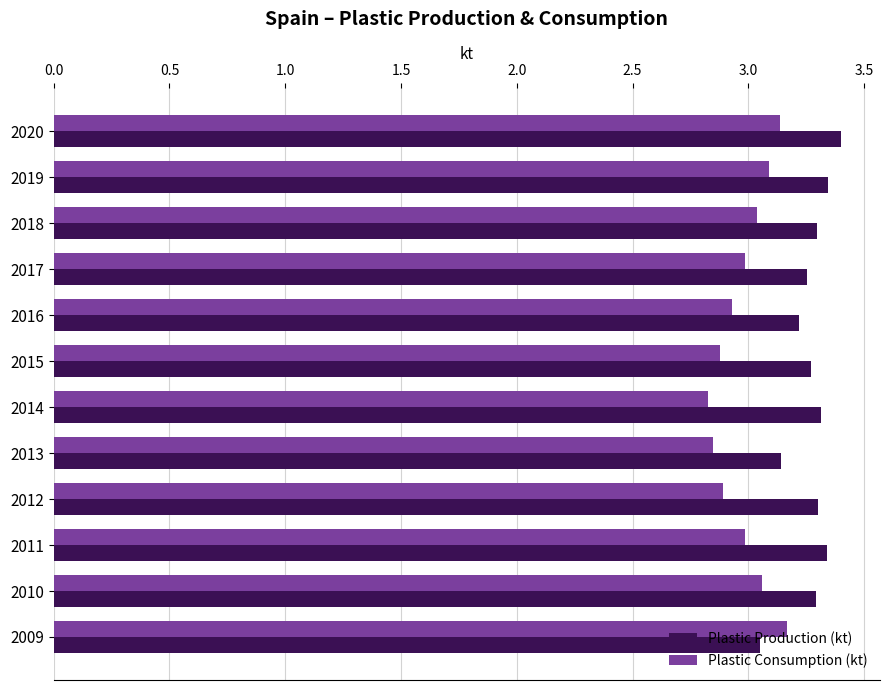

What is the greatest value displayed?

3.4